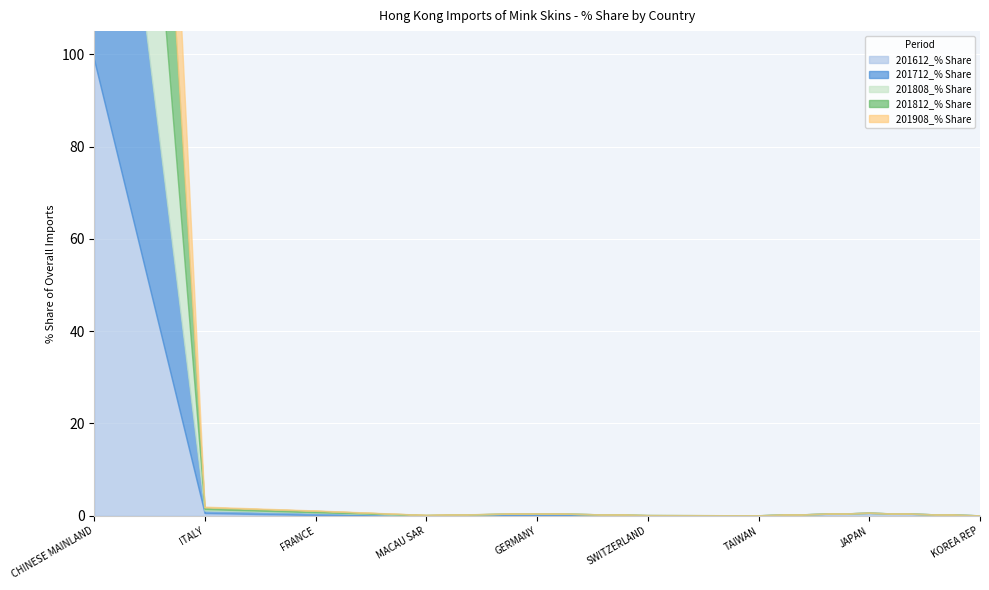

What is the average value of the 201612_% Share series?

11.1